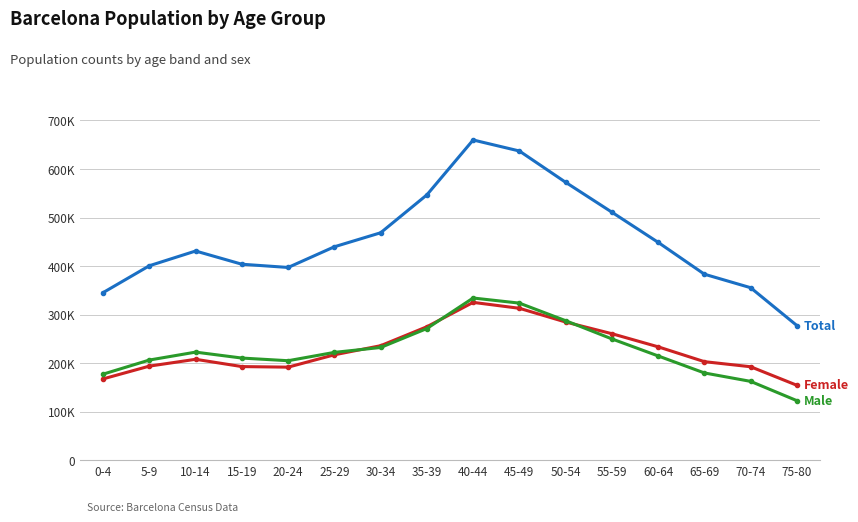

What position from the left is 75-80?

16